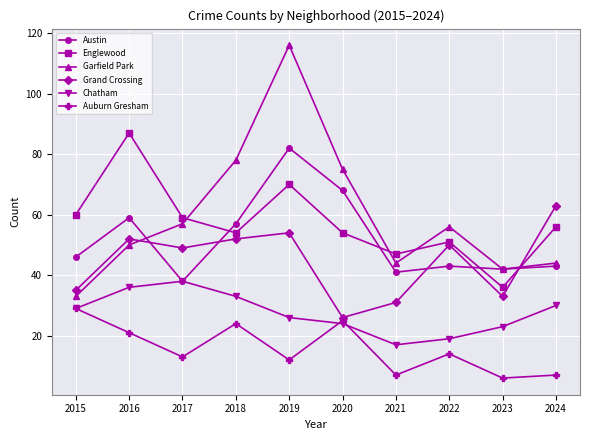

How many lines are shown in the chart?

6